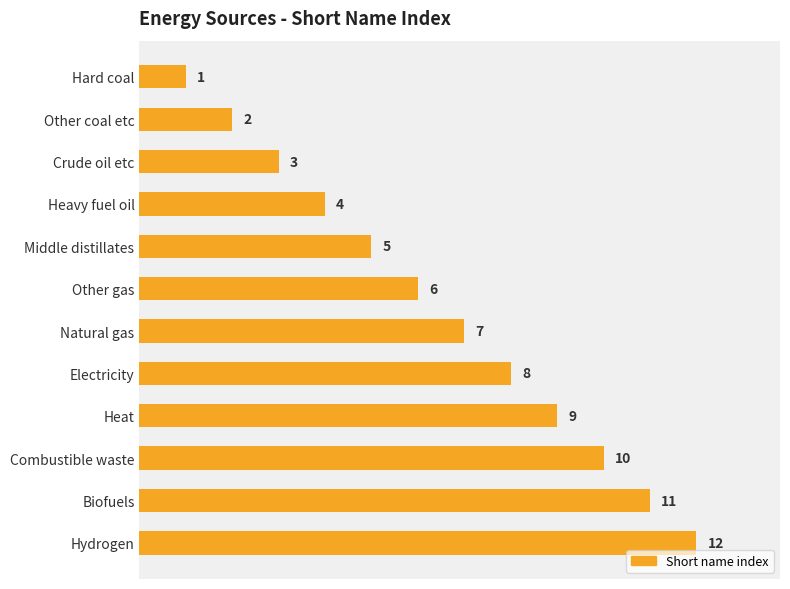

At which label is the value closest to 6?

Other gas